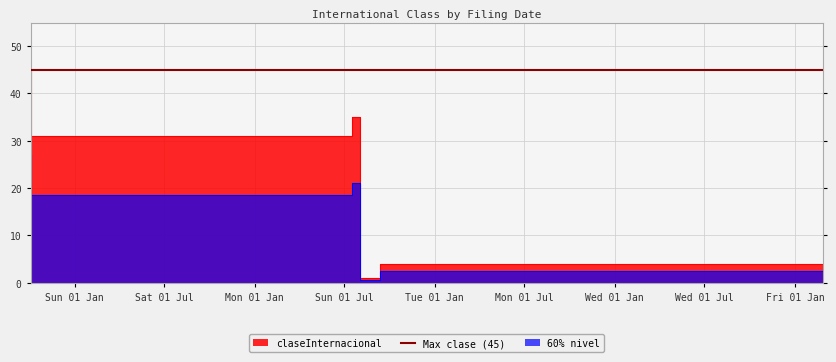

What is the average value?

23